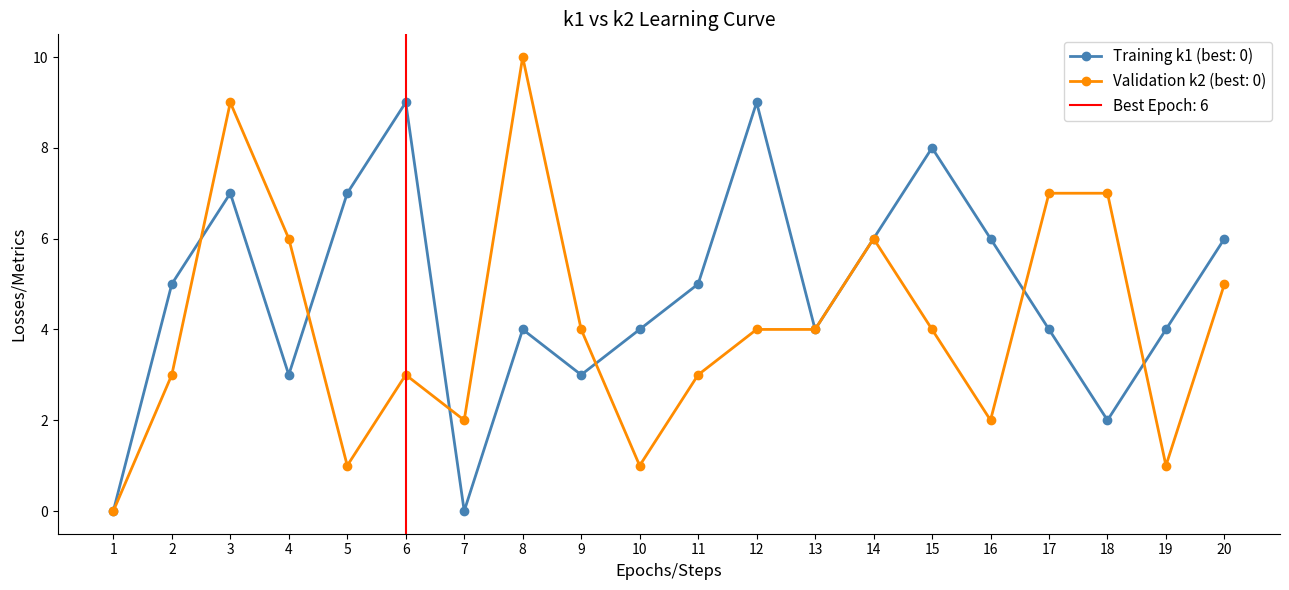

List the series in order of their peak value, highest first.

k2, k1